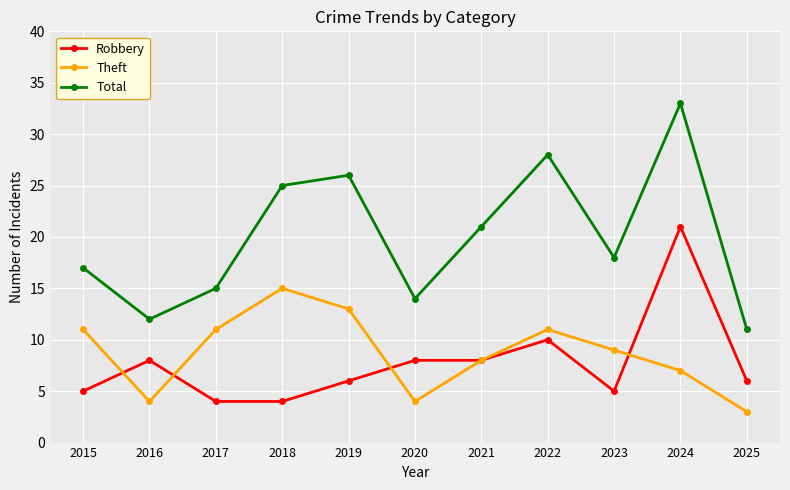

What is the average value of the Total series?

20